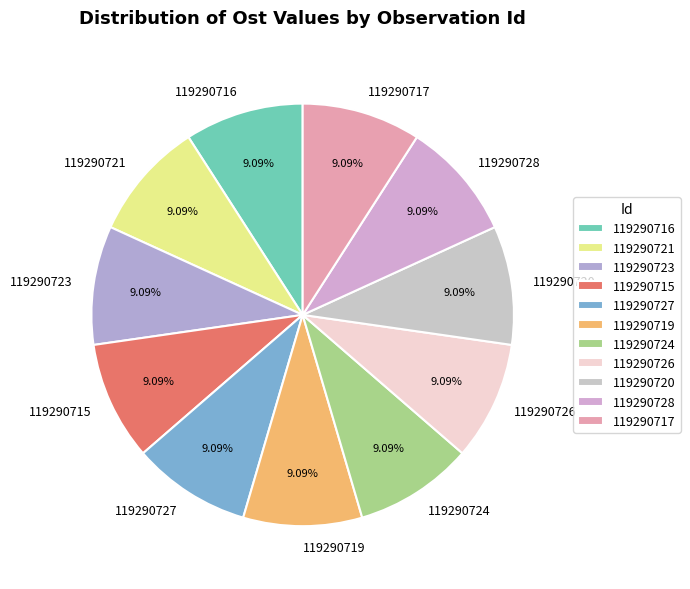

To the nearest percent, what is the average slice percentage?

9%